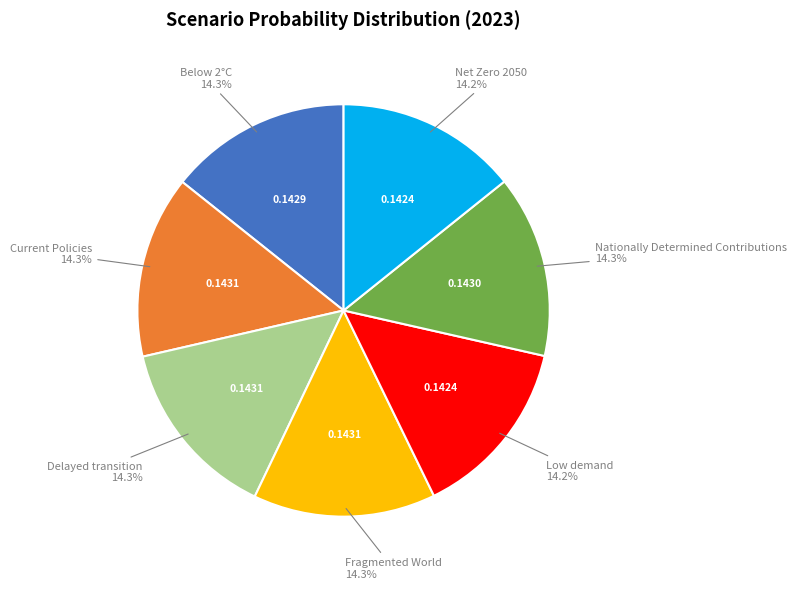

True or false: Nationally Determined Contributions accounts for 14% of the total.

True